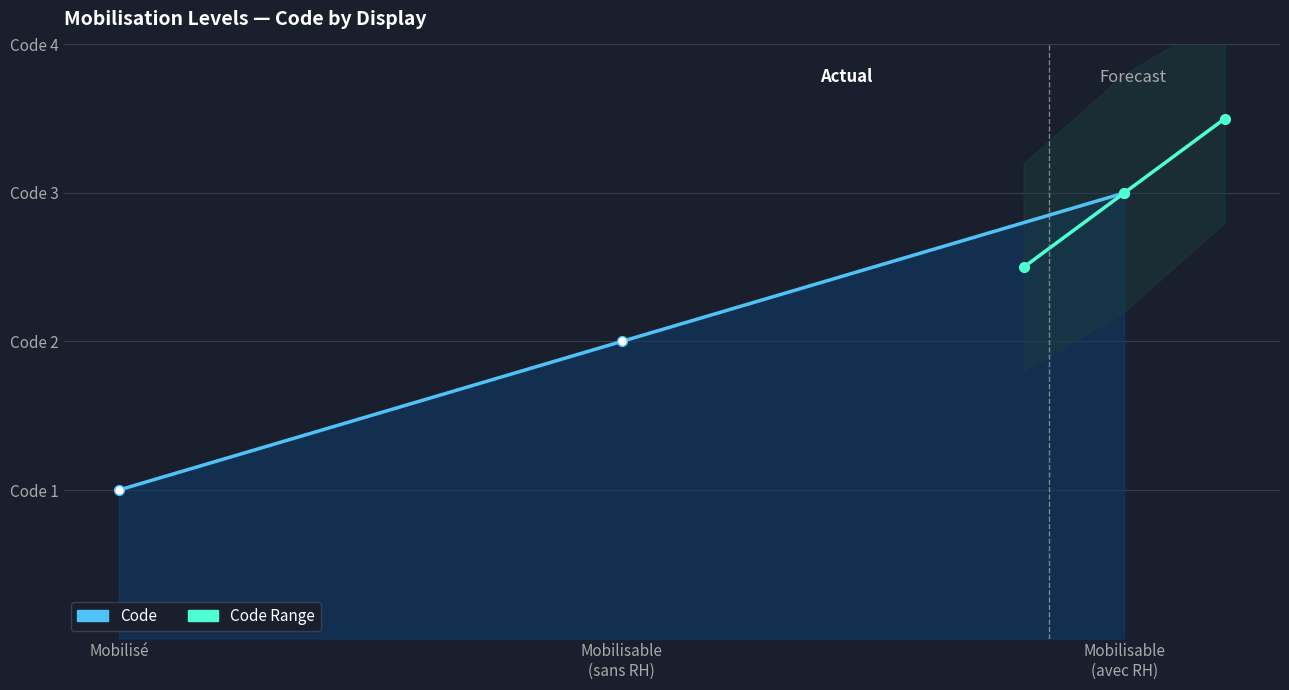

Which series has the largest range (max minus min)?

Code